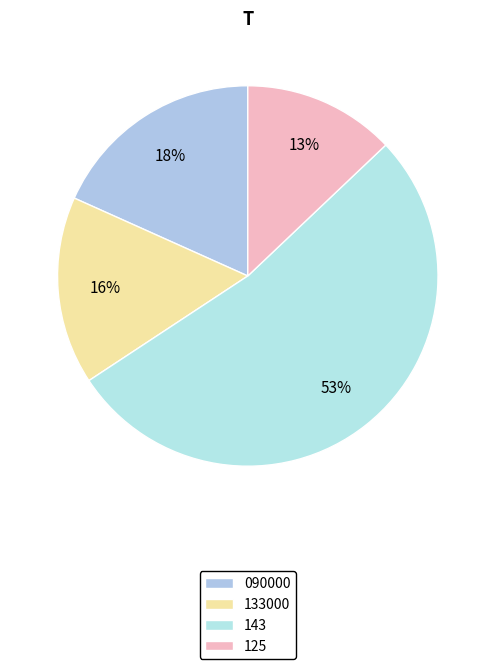

How many slices are in this pie chart?

4